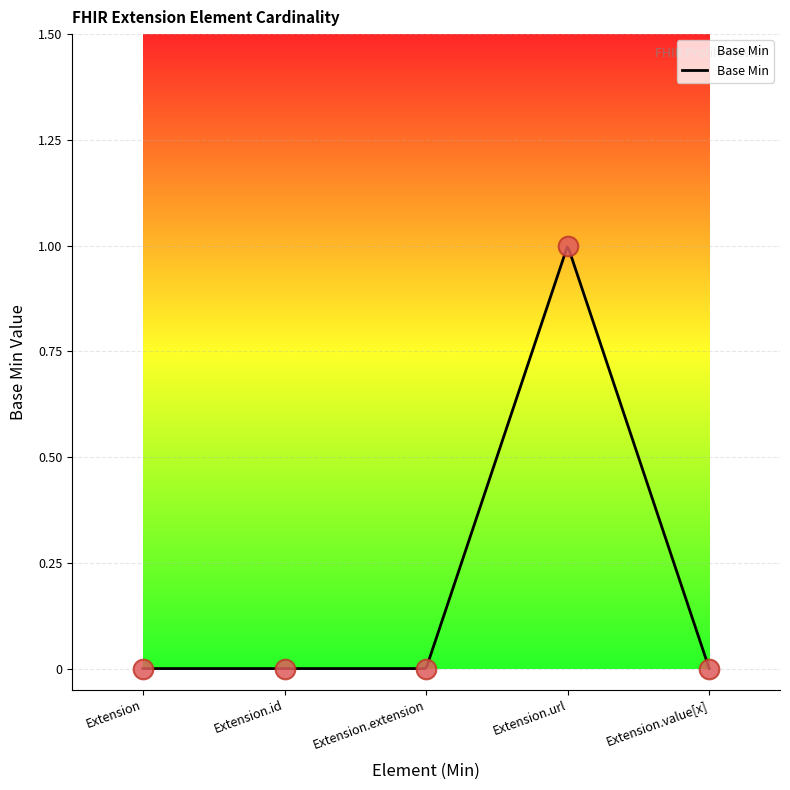

What is the change in value from Extension.url to Extension.value[x]?

-1